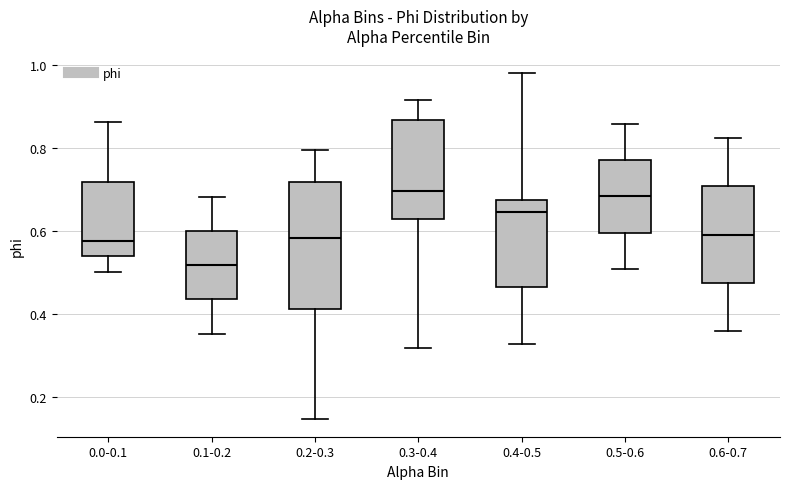

Where does the lower whisker of the box for 0.5-0.6 end on the y-axis? The values are not printed on the chart, so give them approximately, as read against the axis.

0.50